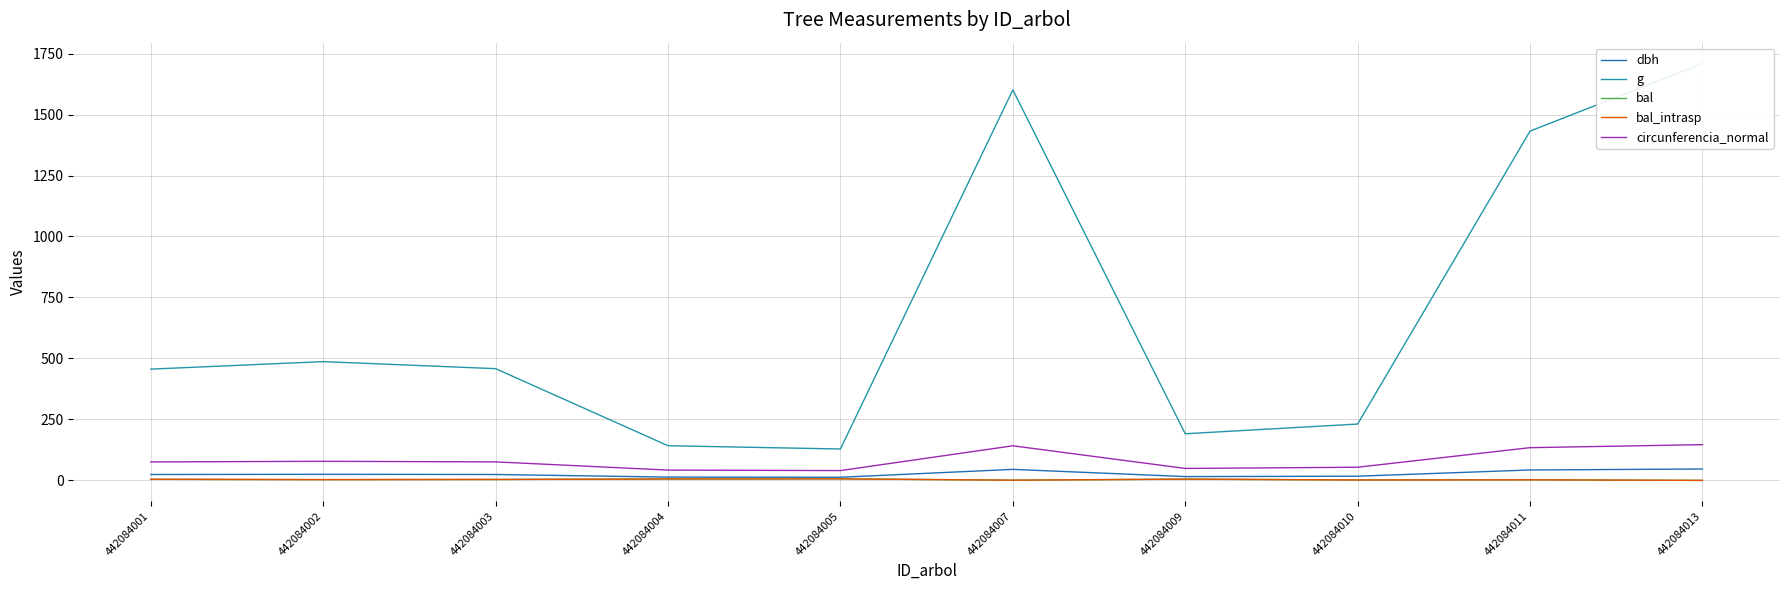

Rank the series at 442084007 from highest to lowest value.

g, circunferencia_normal, dbh, bal, bal_intrasp